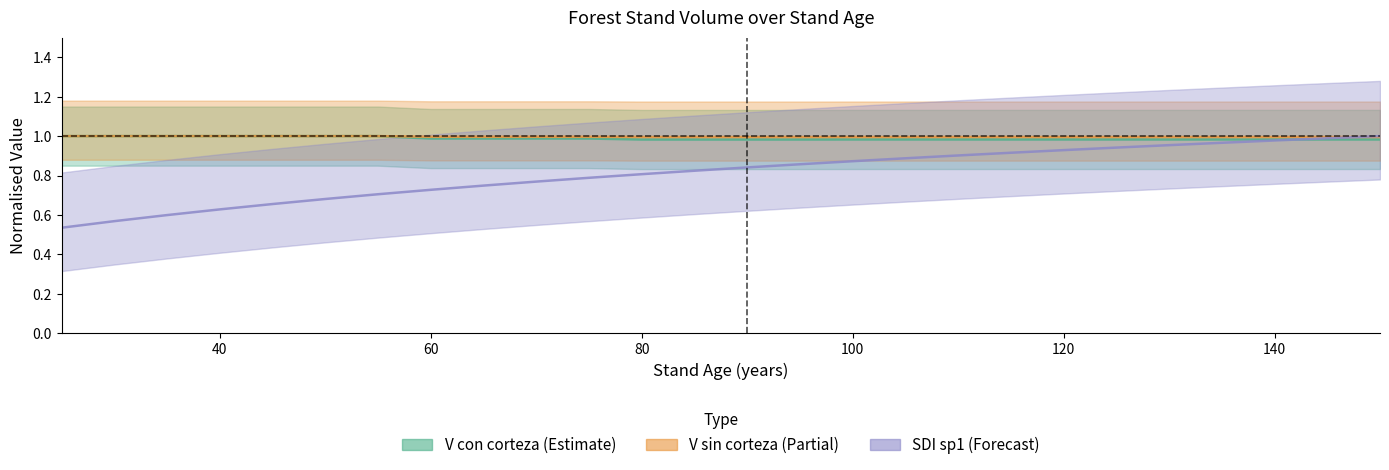

True or false: SDI_sp1 has more than 1 interior local peaks.

False